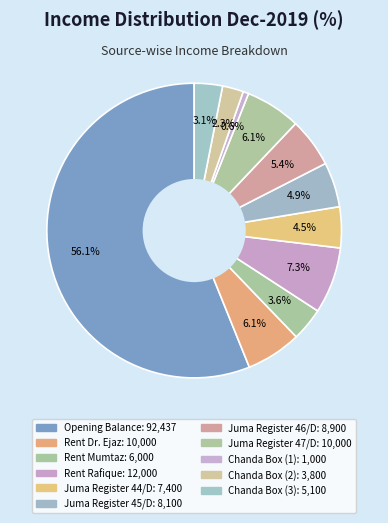

What is the smallest slice in the pie chart?

Chanda Box (1)